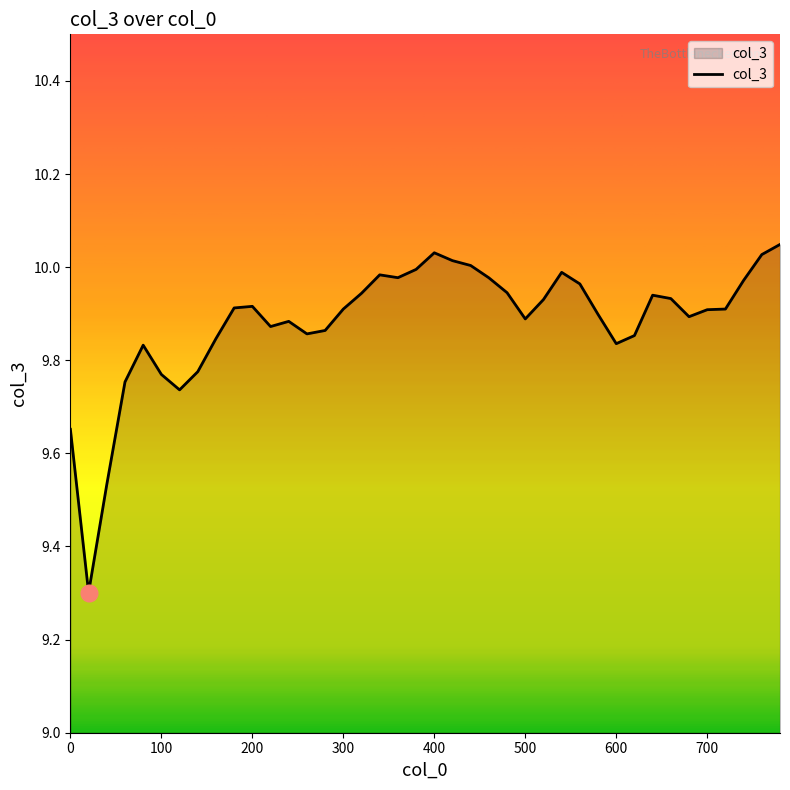

What is the difference between the maximum and minimum values?

0.7